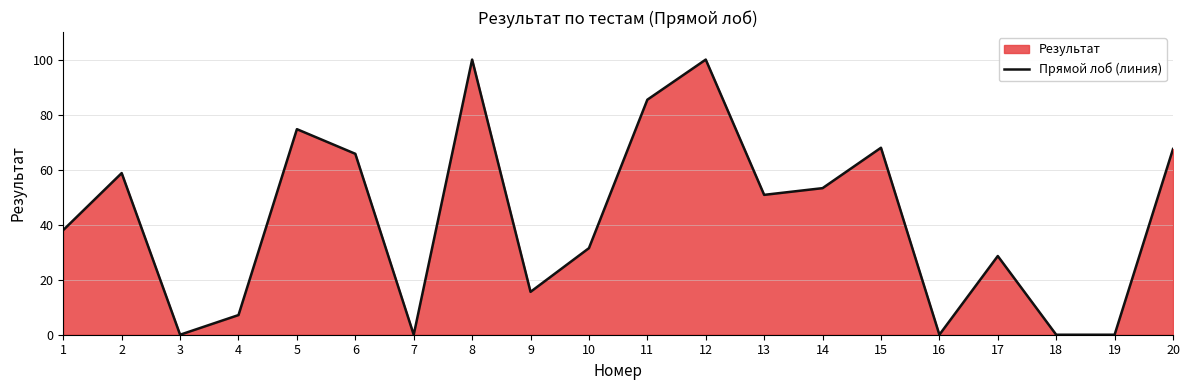

What is the difference between the values at 9 and 15?

52.4